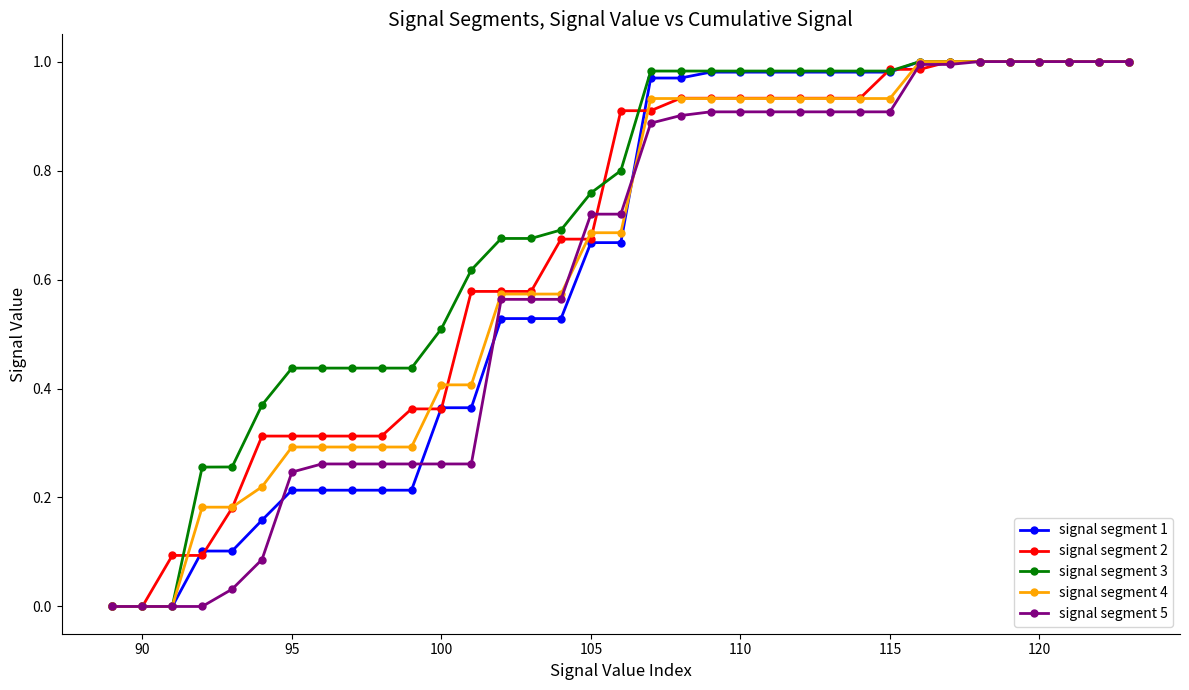

Which series has the largest total across all categories?

signal segment 3